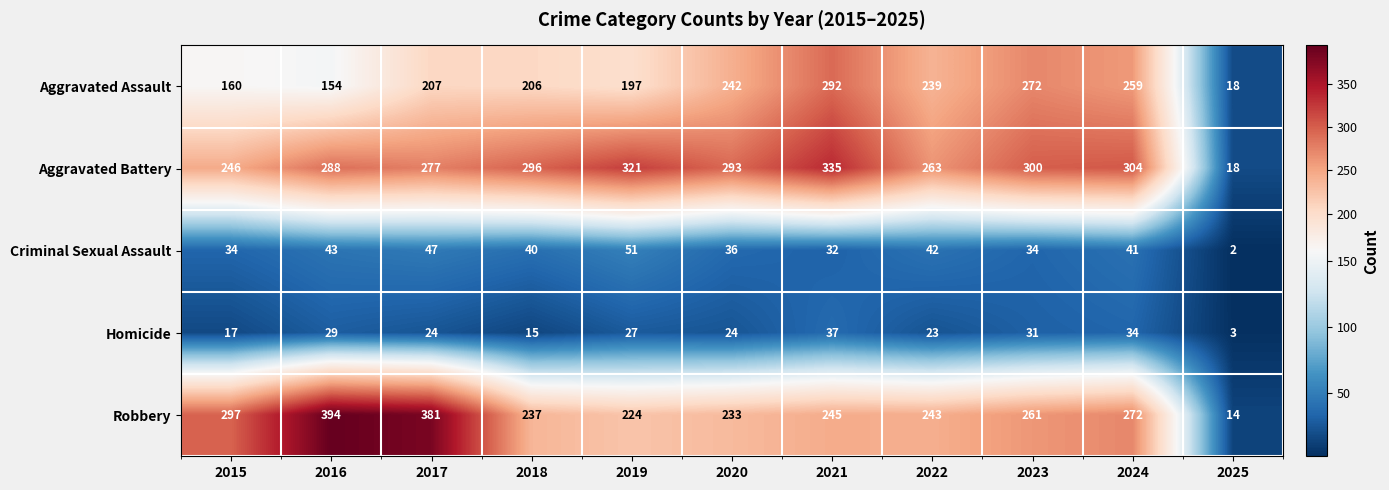

What is the greatest value displayed?

394